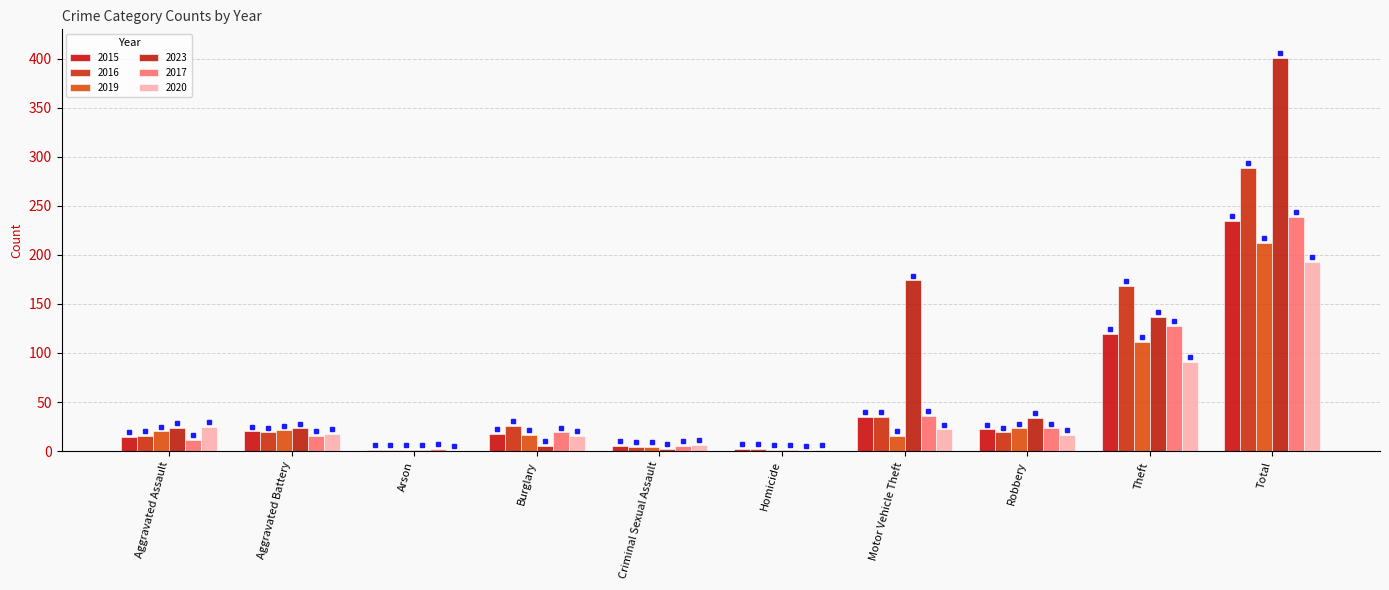

What is the label of the 2nd bar from the left?

Aggravated Battery